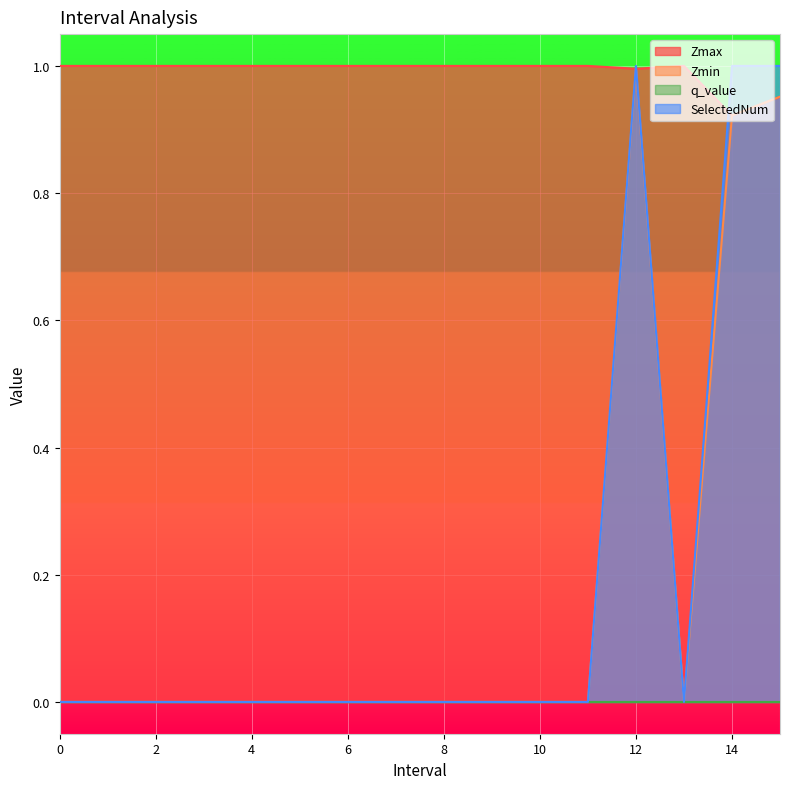

Which series has the widest spread of values?

SelectedNum